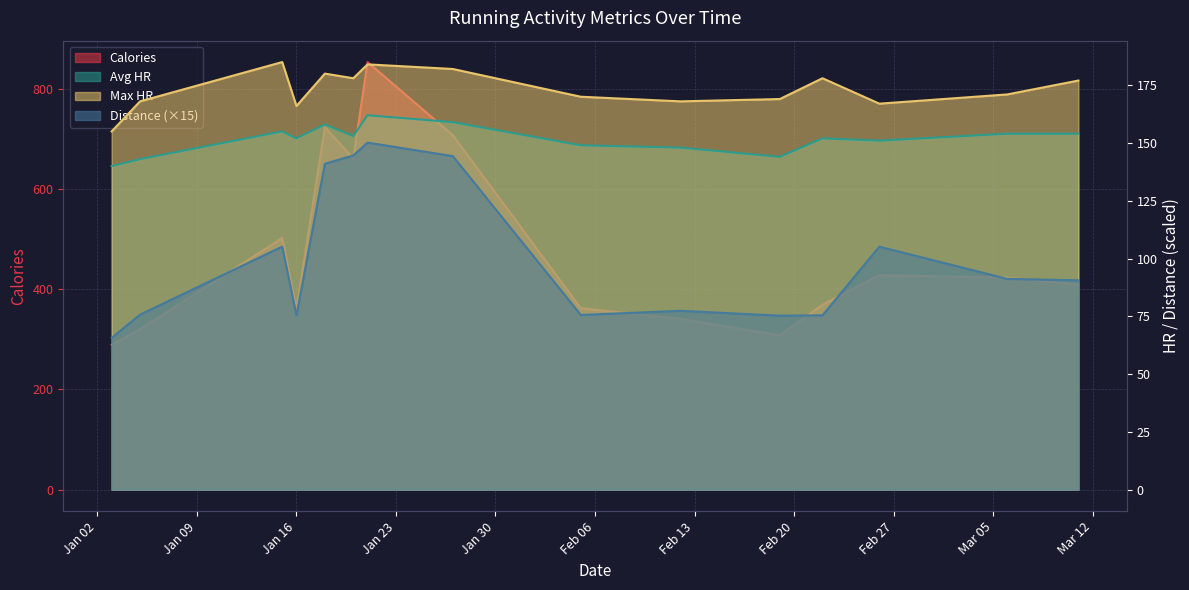

Is it true that Avg HR equals 152.0 at 2024-02-22?

True